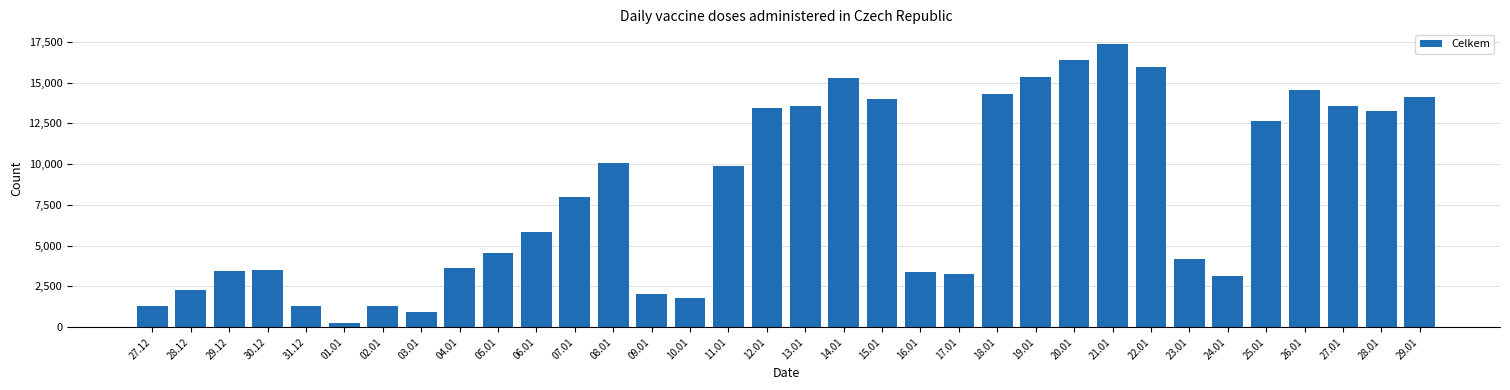

What is the sum of all values?

277803